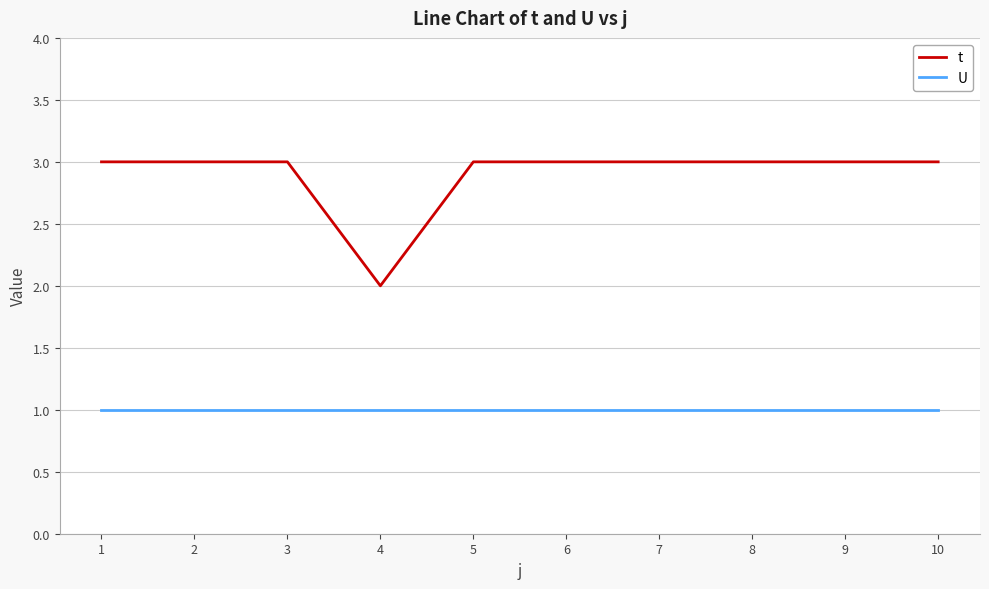

What is the maximum value shown in the chart?

3